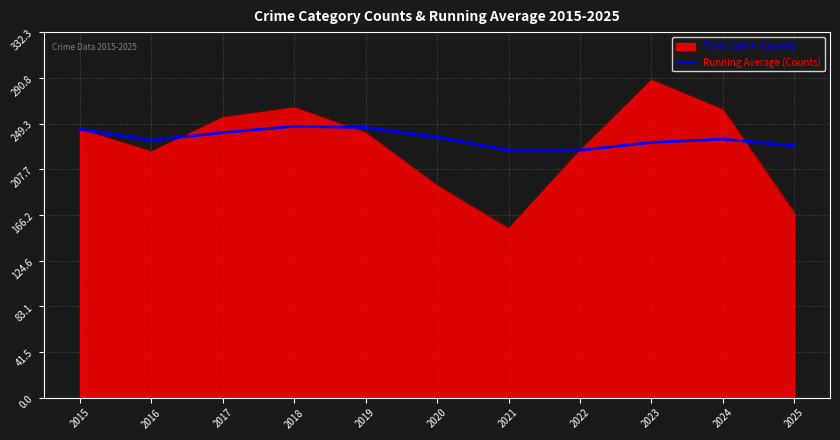

Read the Running Average (Counts) value at 2021.

225.0